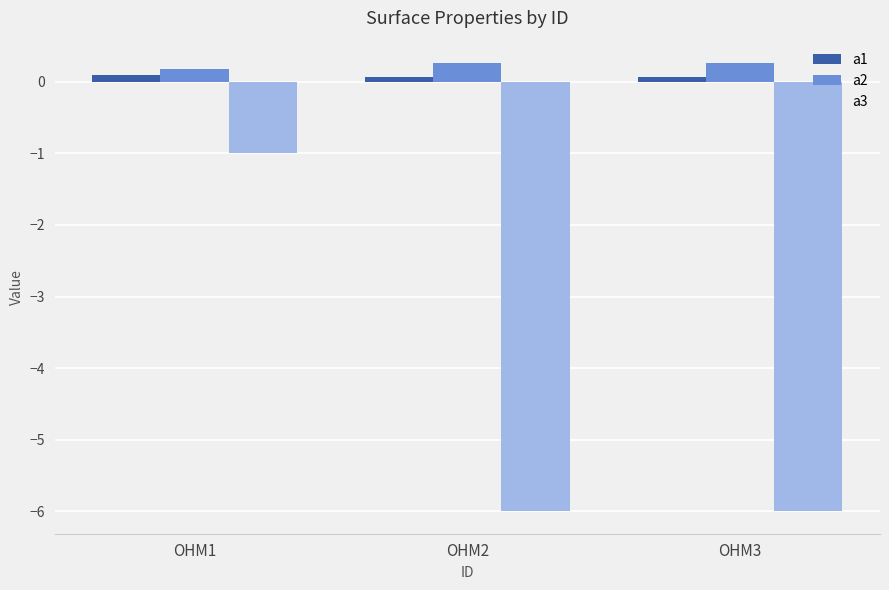

How many groups of bars are there?

3